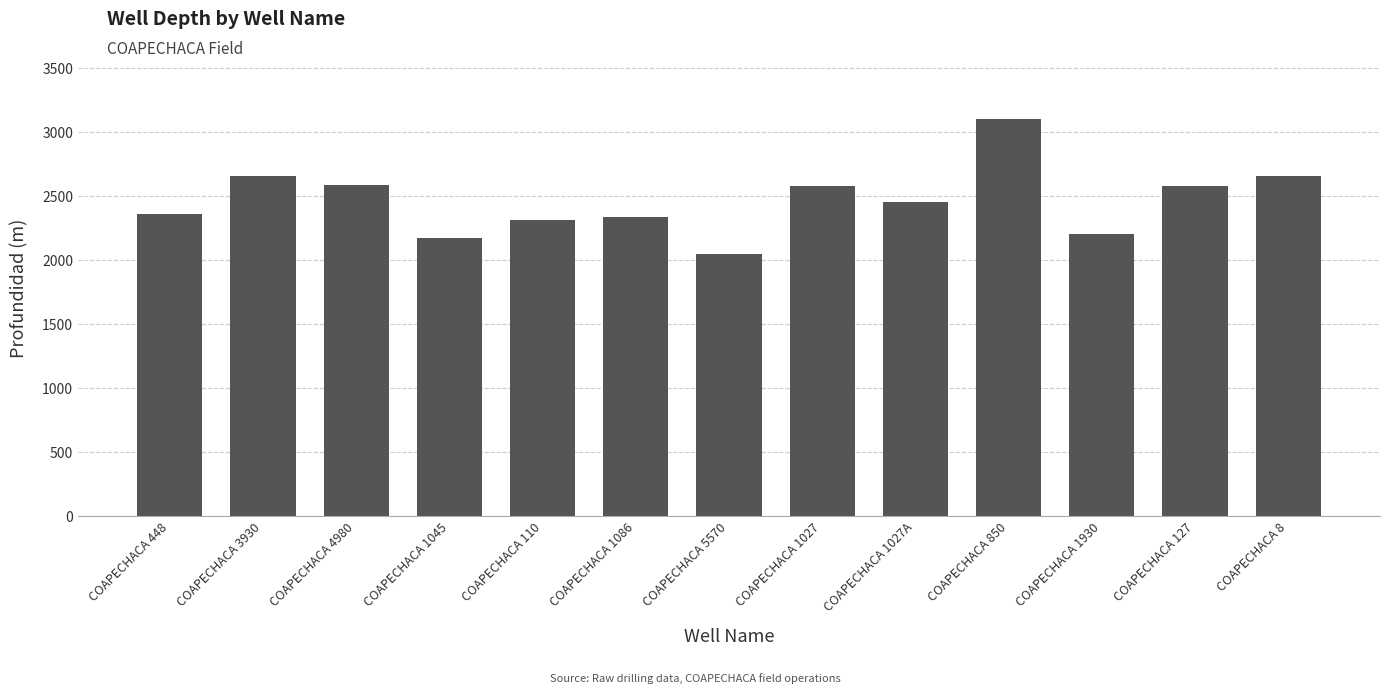

What is the label of the 10th bar from the left?

COAPECHACA 850